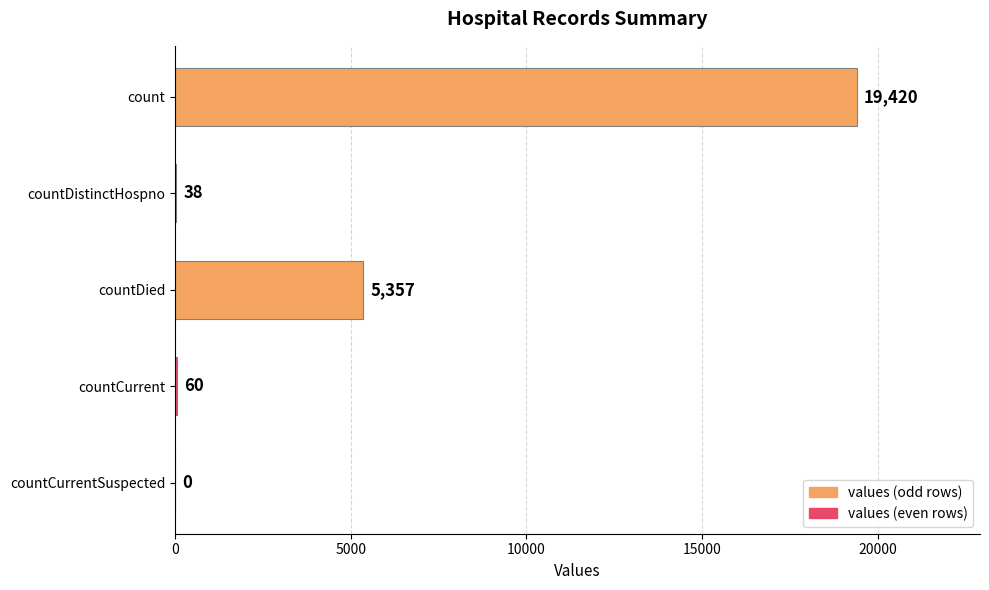

What is the ratio of the value at countDistinctHospno to the value at countCurrent?

0.6